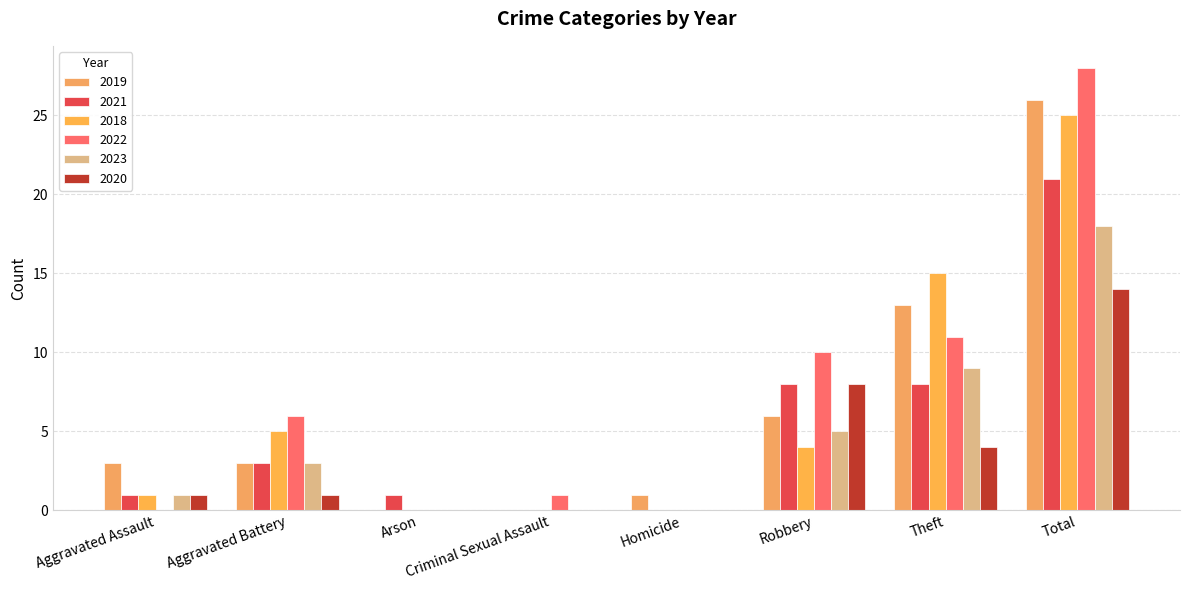

What is the average value of the 2021 series?

5